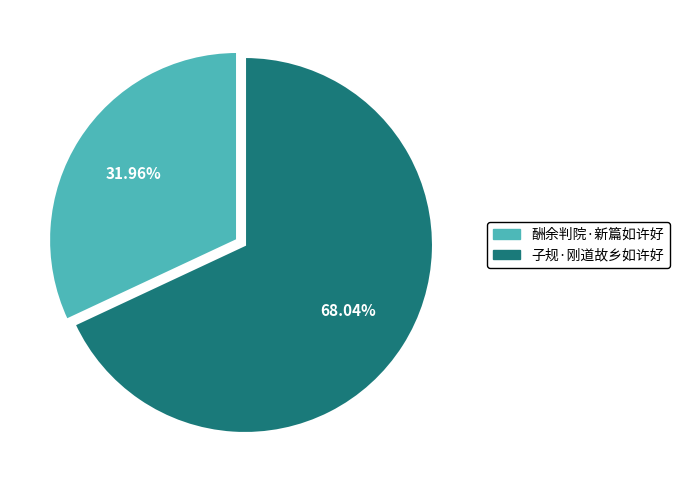

Which slice represents more than half of the pie?

子规·刚道故乡如许好